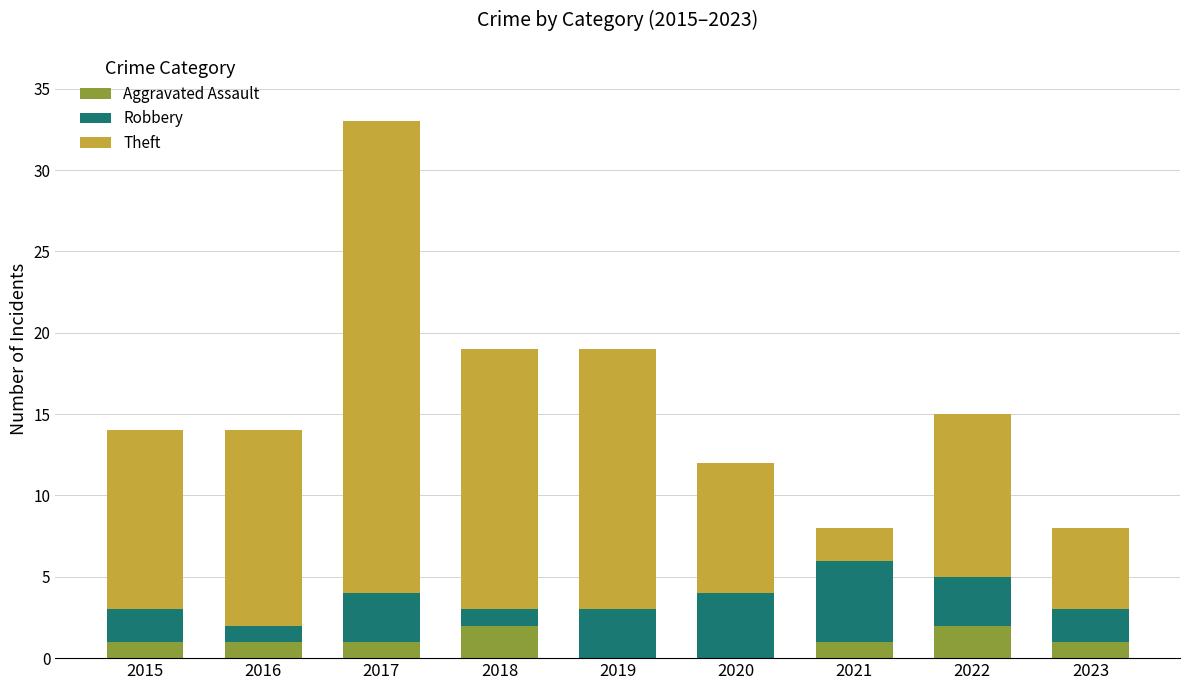

What is the sum of all Aggravated Assault values?

9